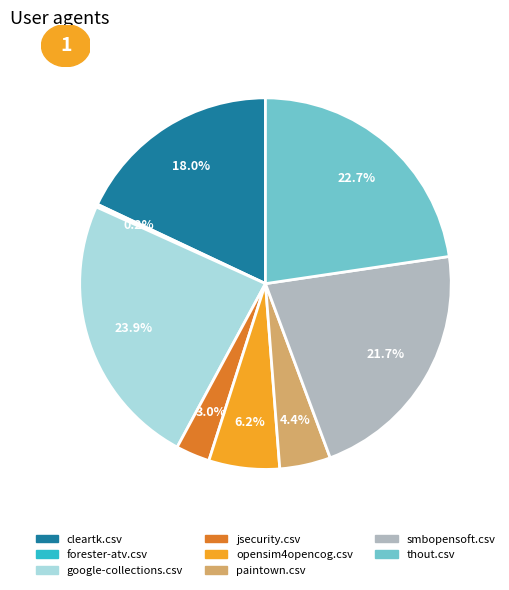

To the nearest percent, what is the combined percentage of thout.csv and smbopensoft.csv?

44%